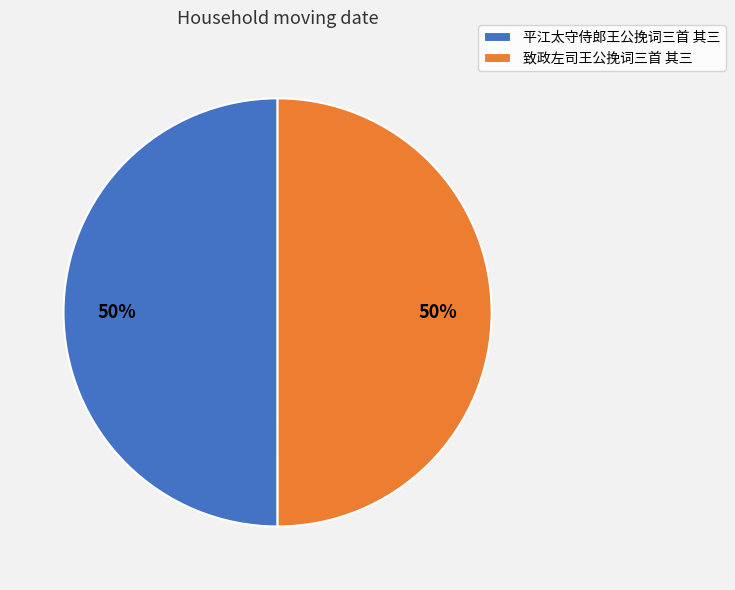

Is the sum of 平江太守侍郎王公挽词三首 其三 and 致政左司王公挽词三首 其三 greater than half?

Yes